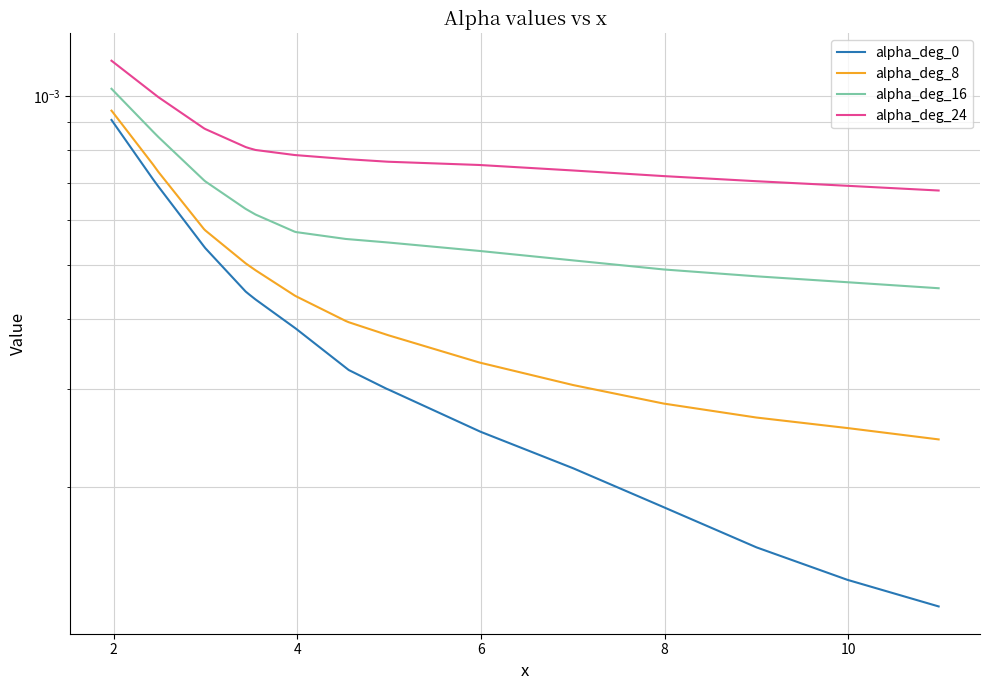

Does the chart have visible grid lines?

Yes